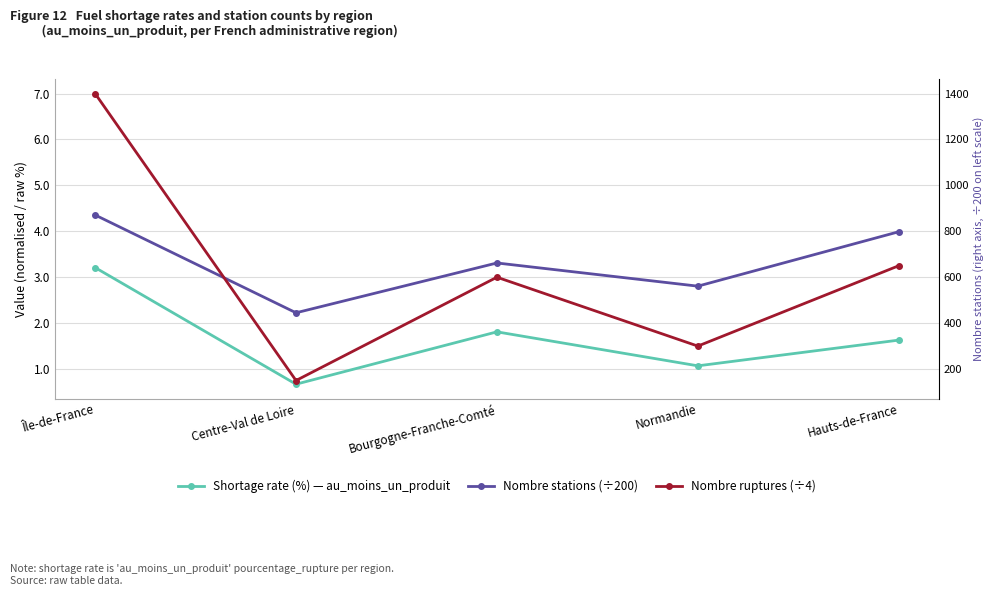

Is the value of Nombre stations (÷200) at Hauts-de-France greater than the value of Nombre ruptures (÷4) at Centre-Val de Loire?

Yes